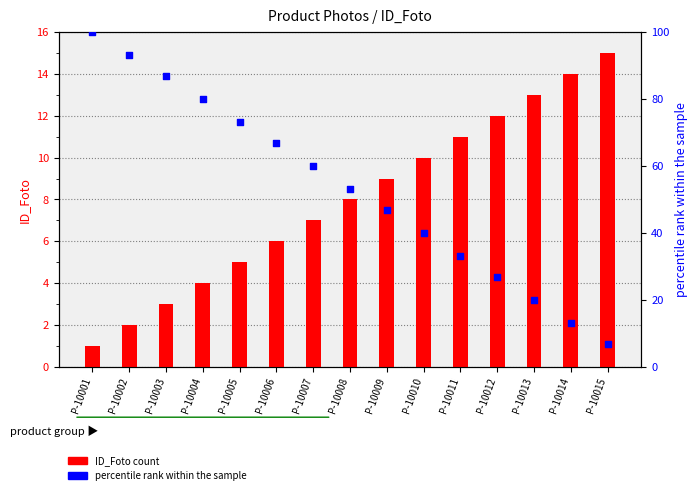

At which category is the sum across all series the highest?

P-10001